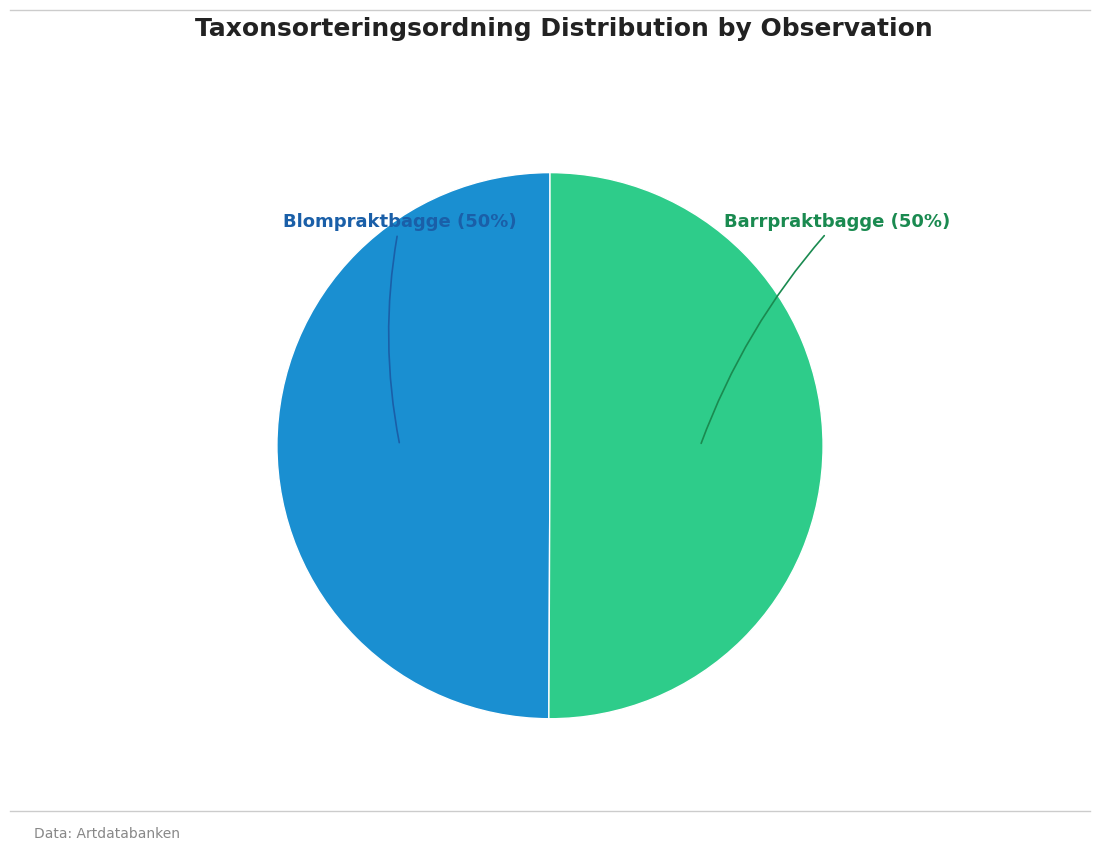

To the nearest percent, what is the average slice percentage?

50%